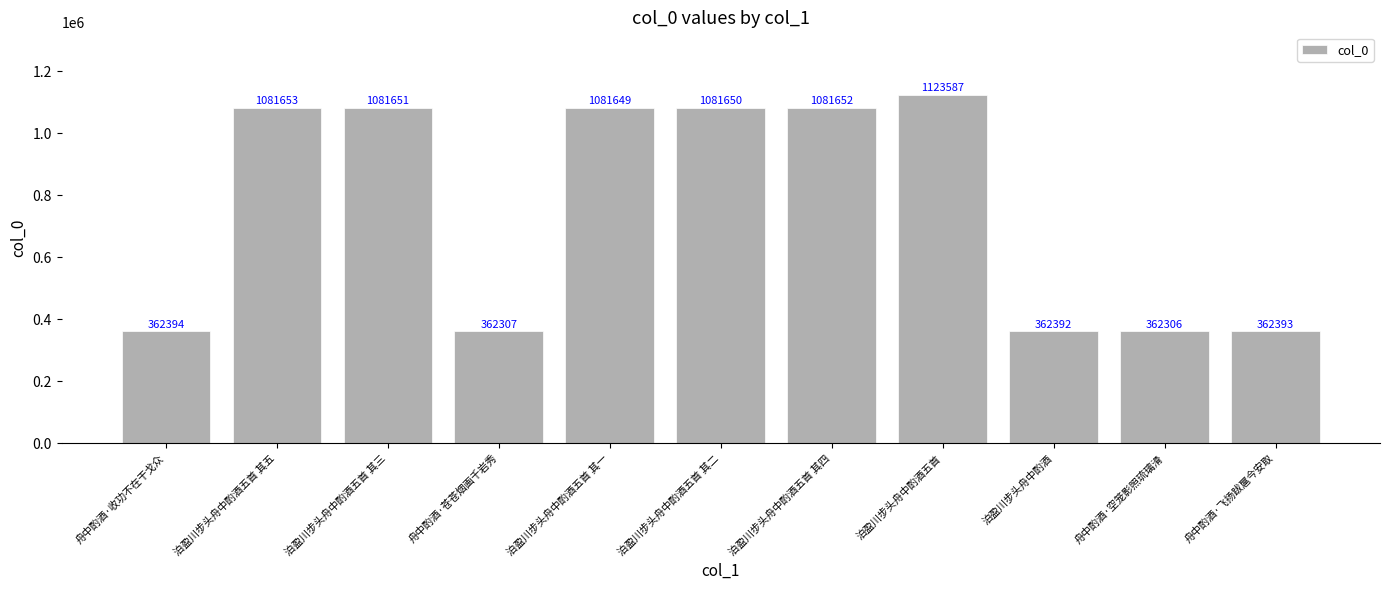

What position from the left is 泊盈川步头舟中酌酒五首 其五?

2